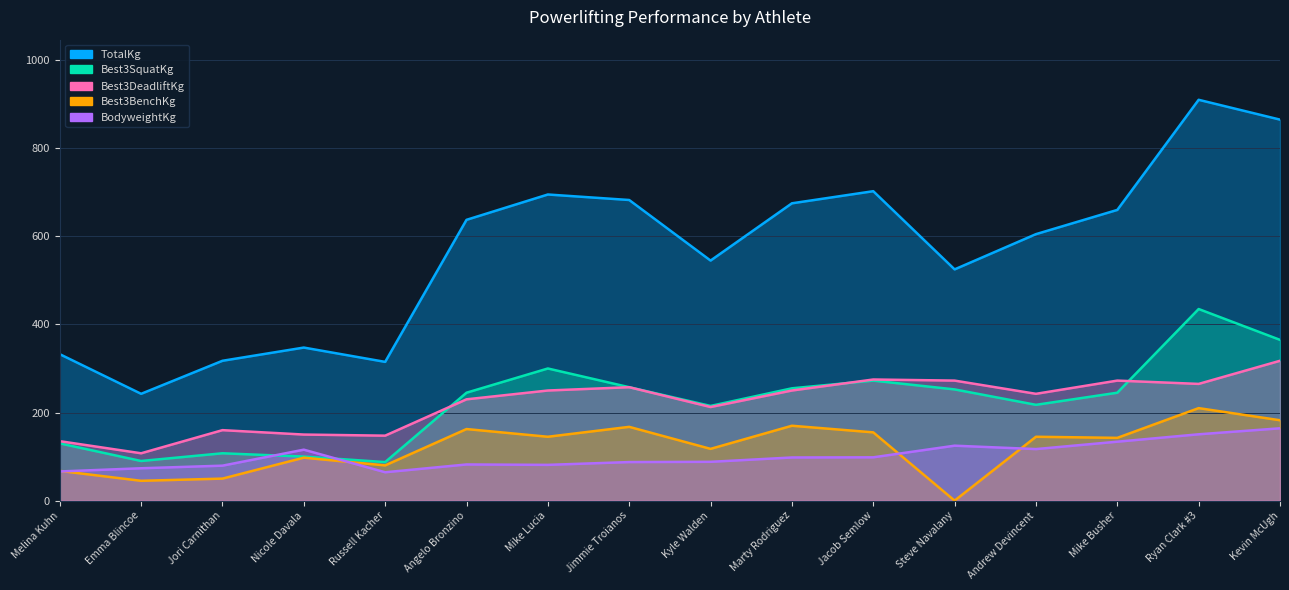

True or false: Best3BenchKg and TotalKg intersect in this chart.

False